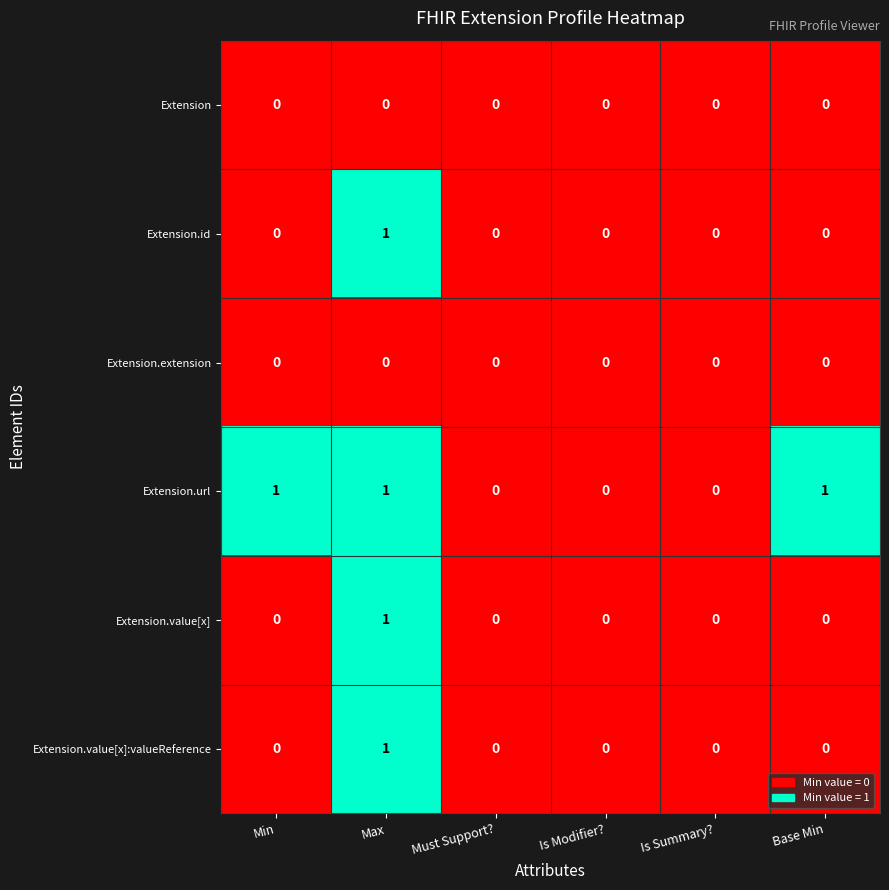

At which category is the sum across all series the highest?

Max